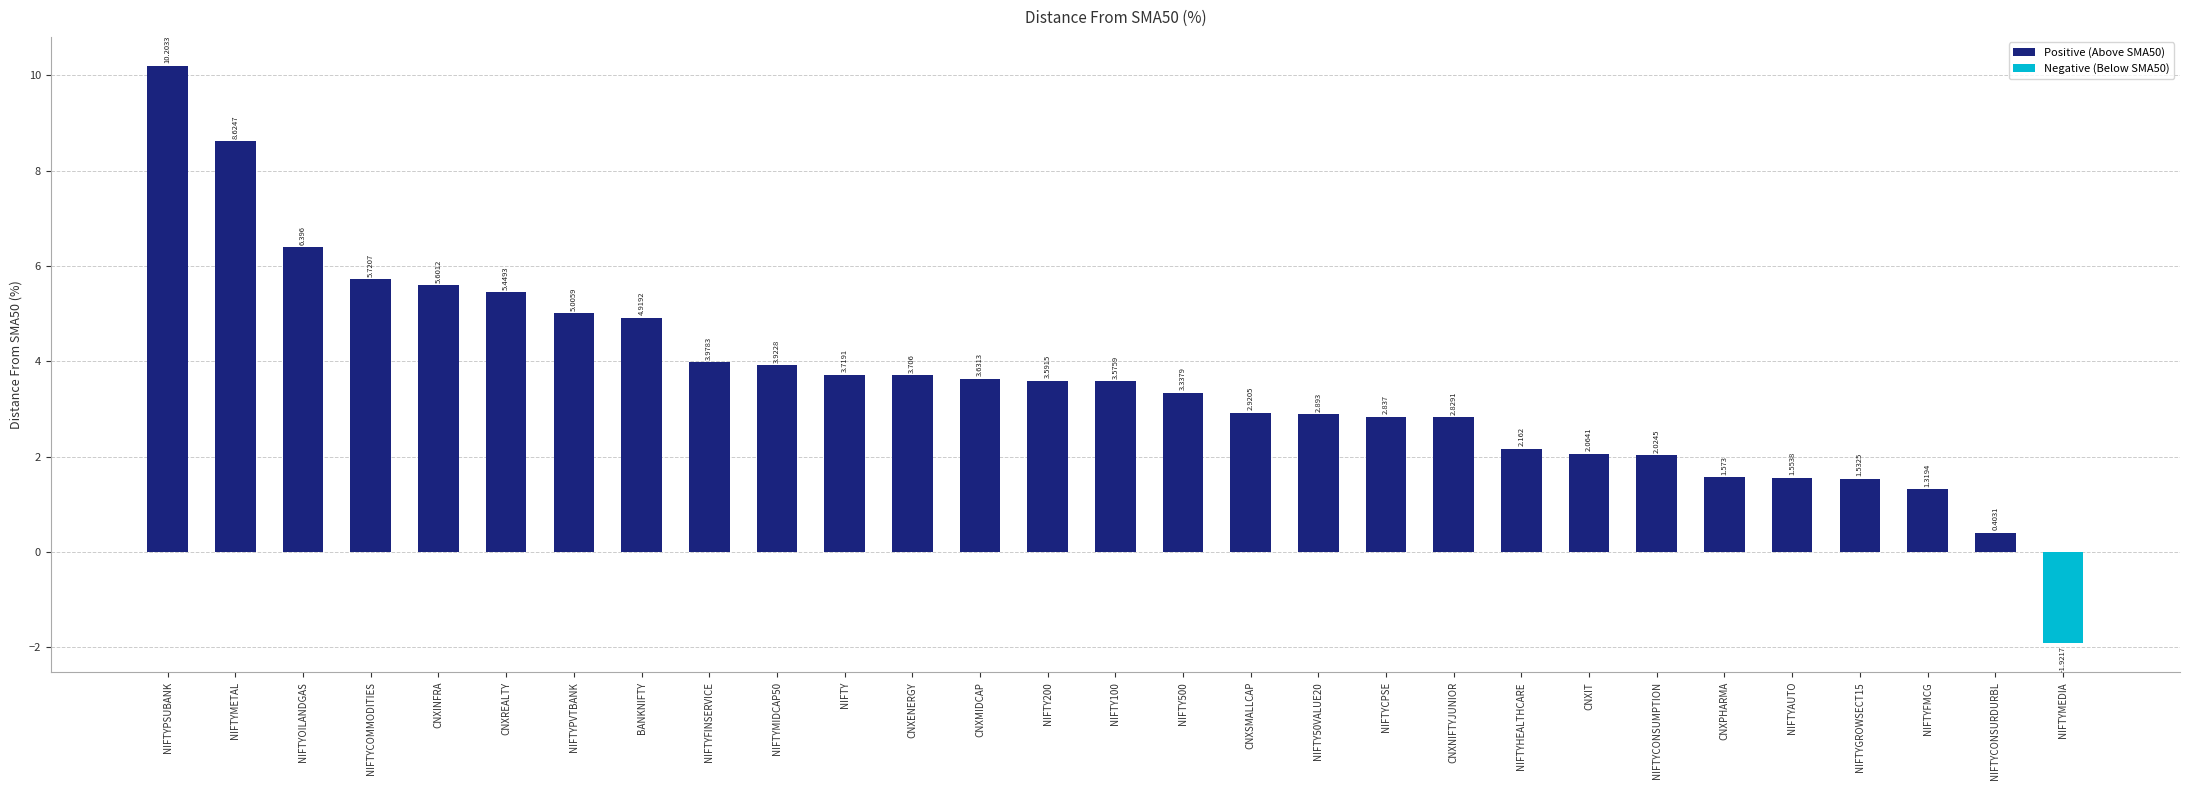

Does the chart contain stacked bars?

No